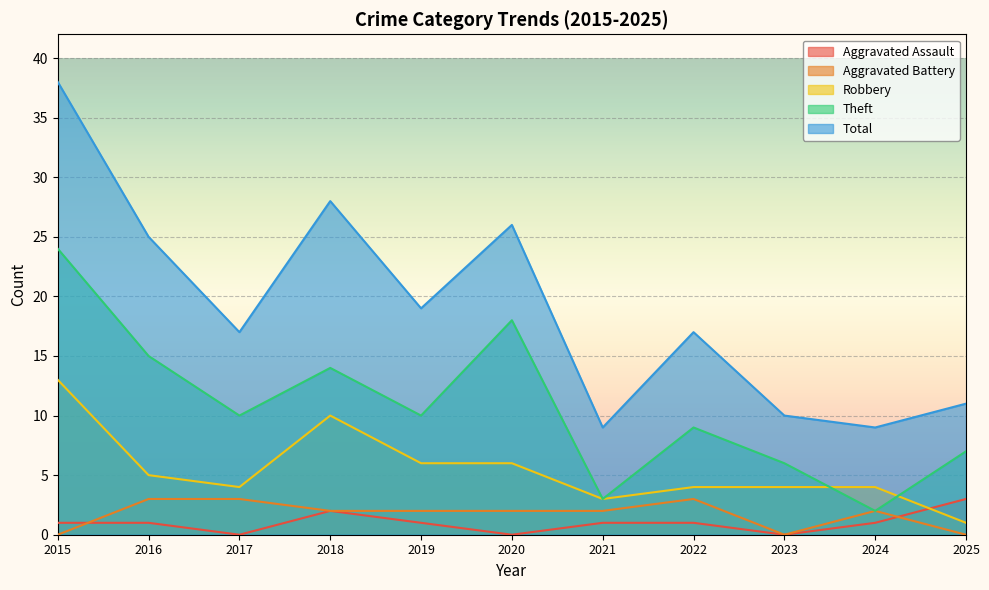

What is the value of the Robbery point at the 1st from the left?

13